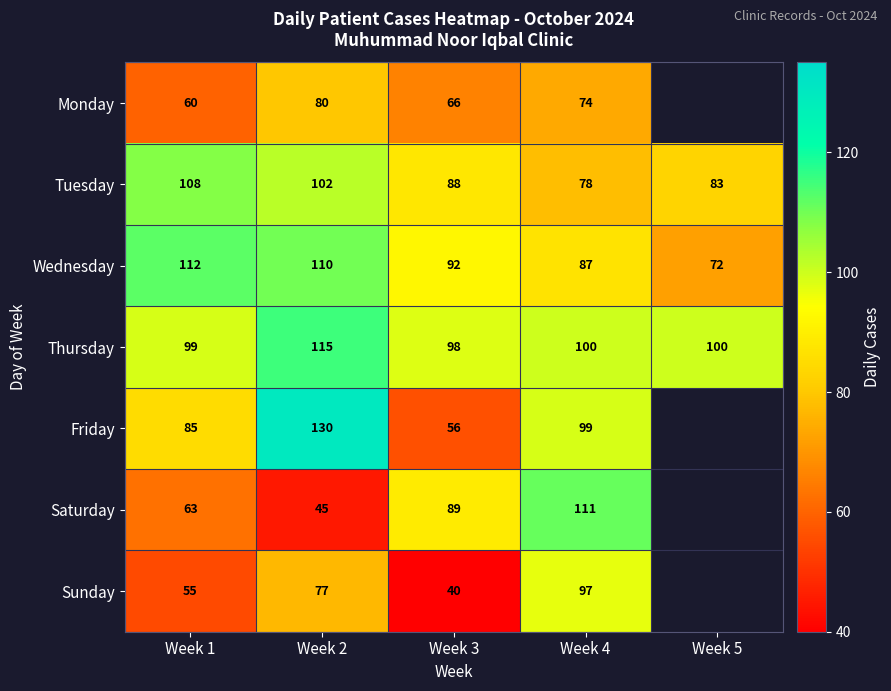

At Week 3, list the series in order from largest to smallest.

Thursday, Wednesday, Saturday, Tuesday, Monday, Friday, Sunday